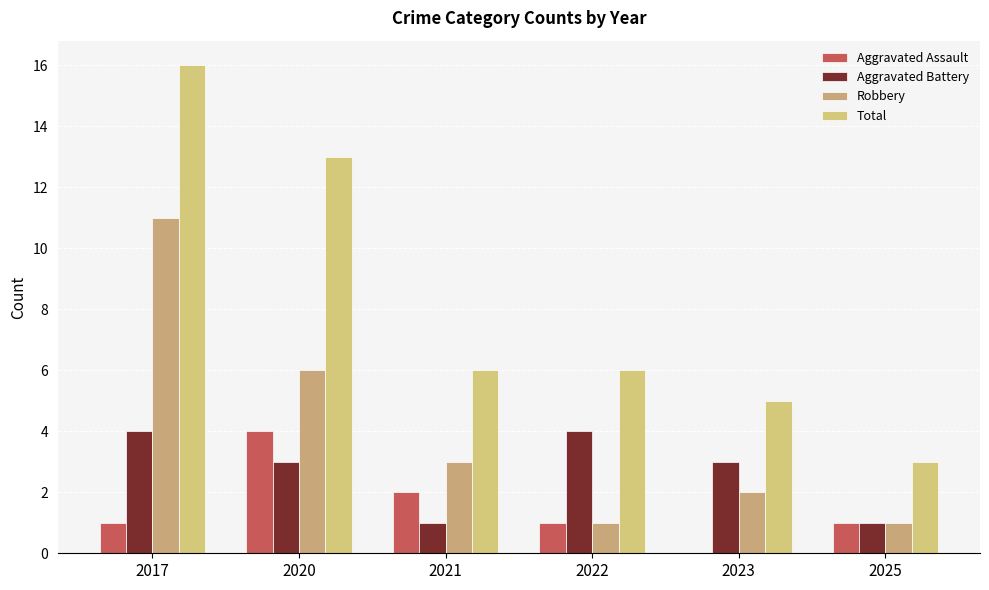

Which series changed the most between 2020 and 2025?

Total